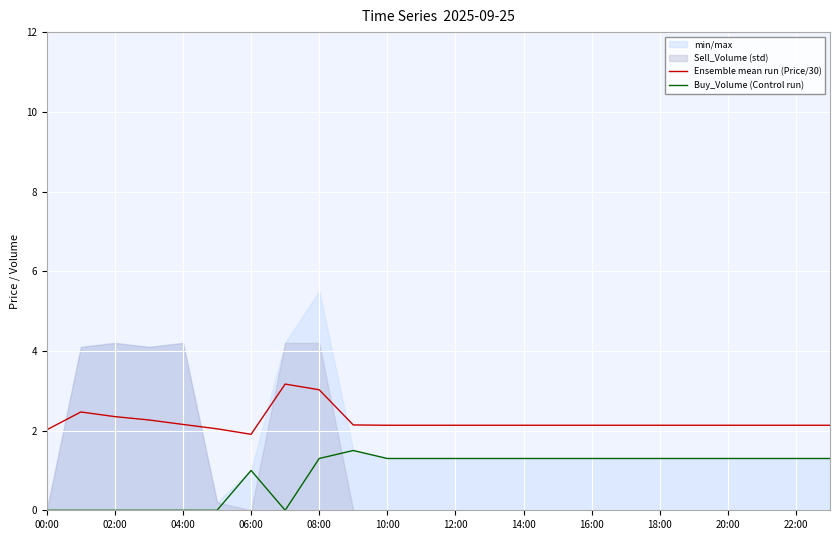

True or false: Ensemble mean run (Price/30) and Buy_Volume (Control run) intersect in this chart.

False